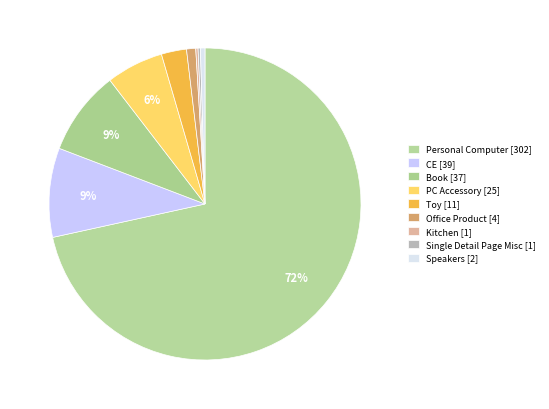

What is the largest slice in the pie chart?

Personal Computer